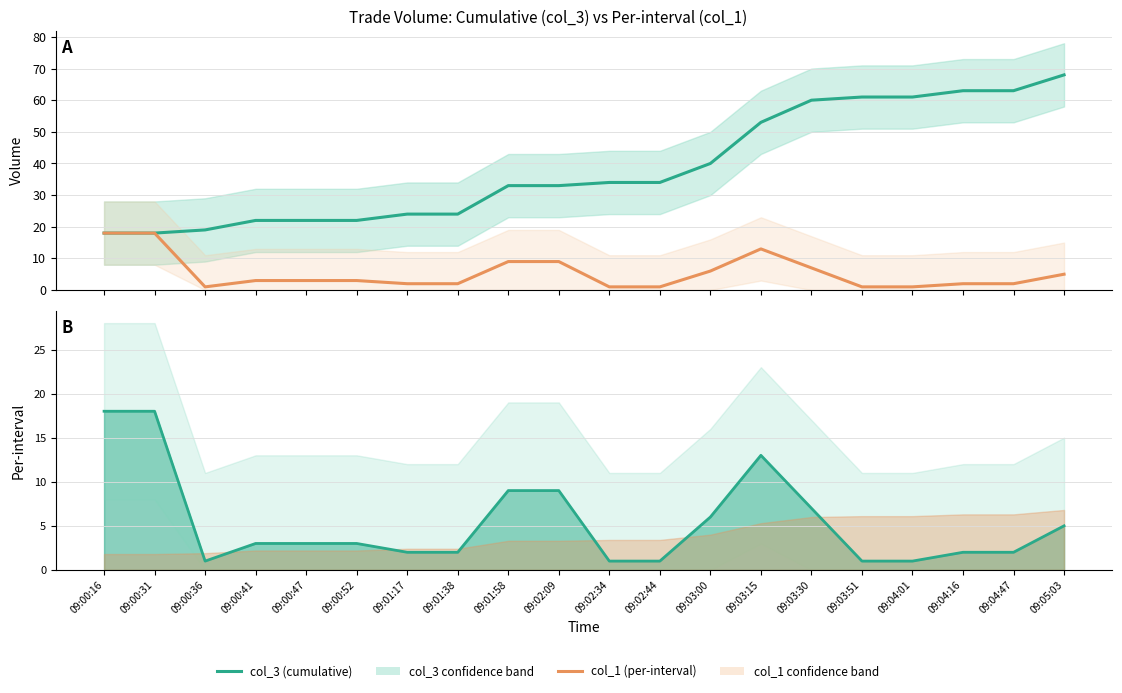

True or false: col_3 and col_1 cross at least once.

False